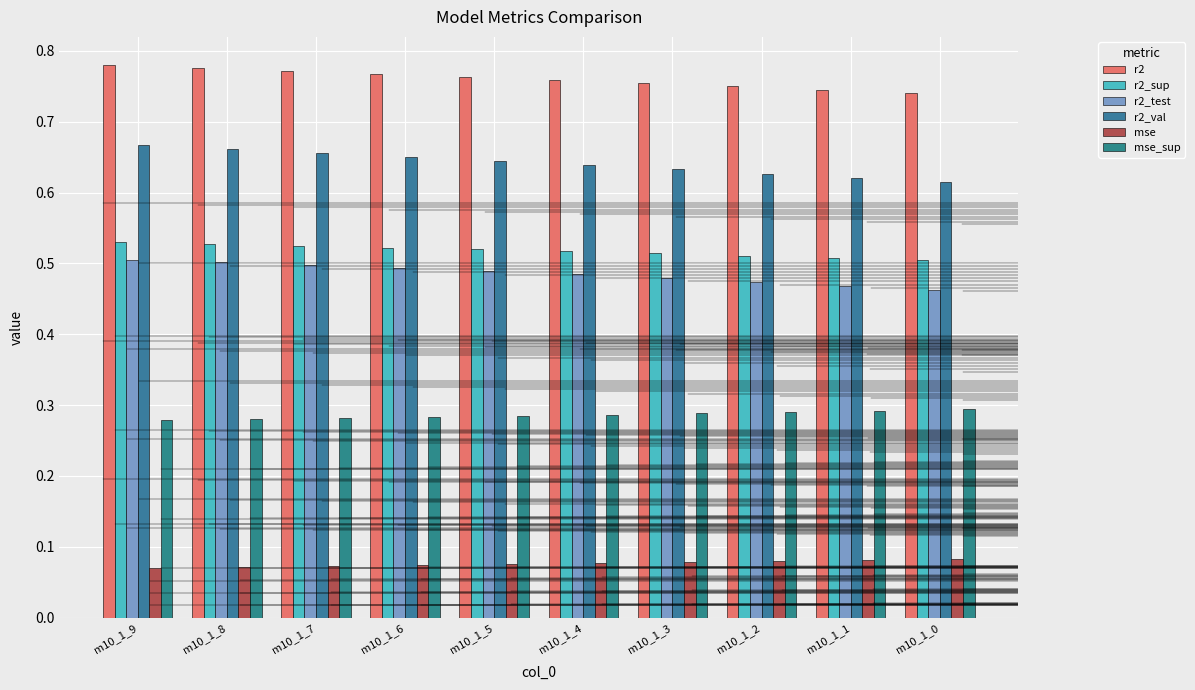

Count the number of data series in this chart.

6